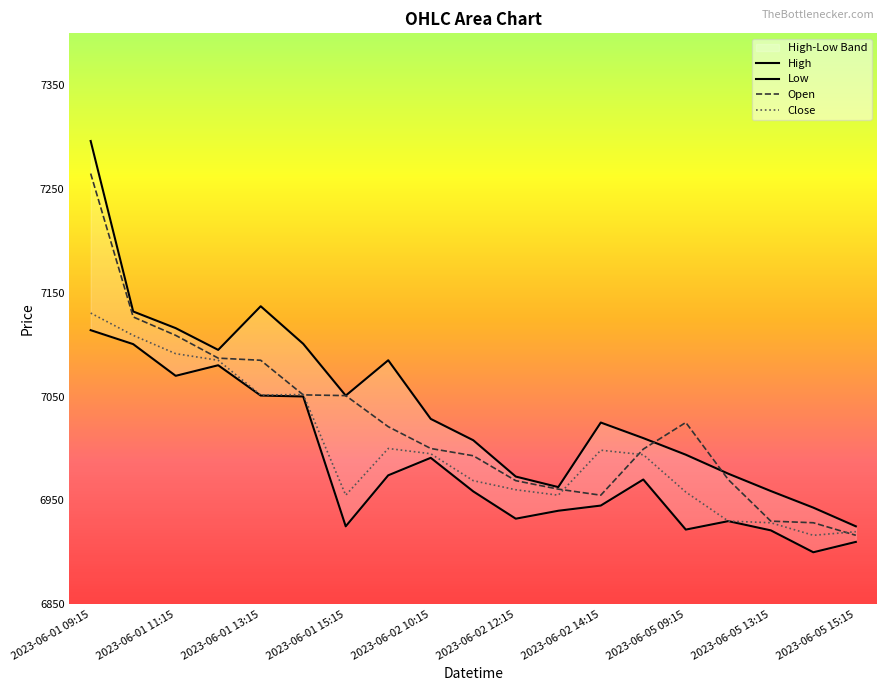

Is the value of Low at 2023-06-01 10:15 greater than the value of Open at 2023-06-01 14:15?

Yes